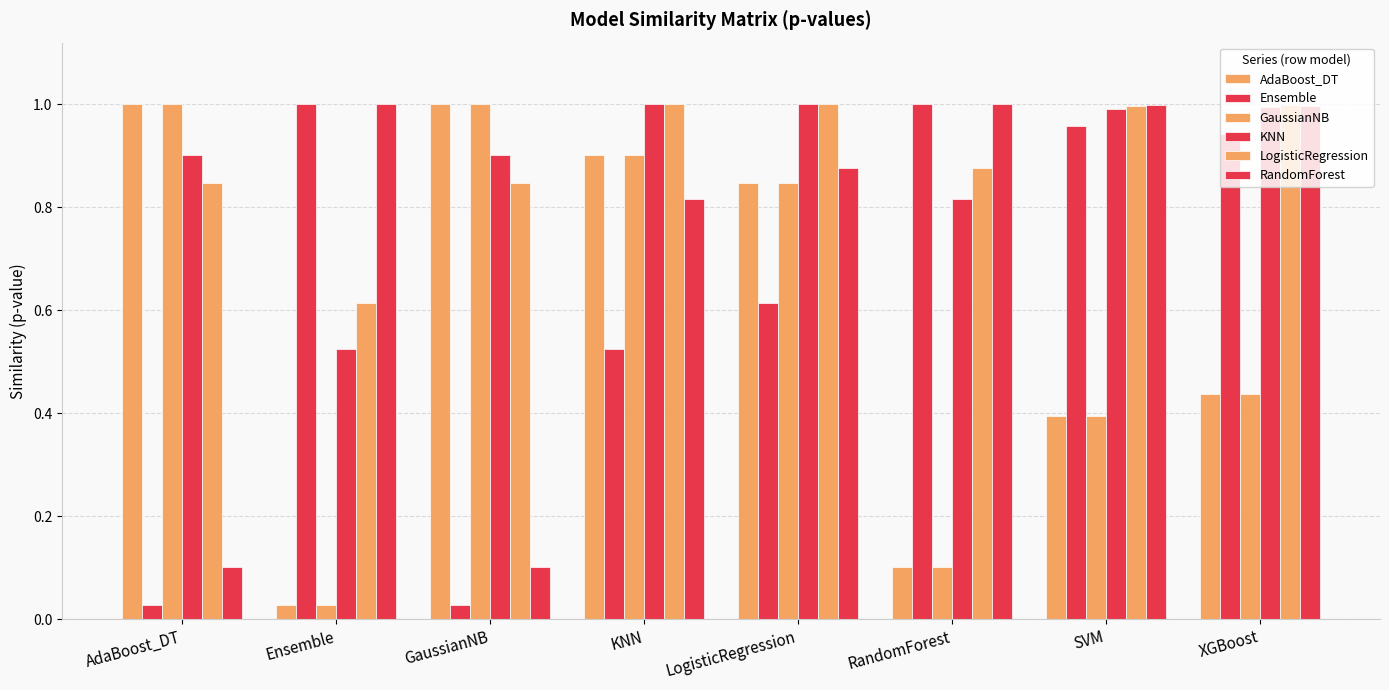

What is the difference between the maximum and minimum values in the RandomForest series?

0.9